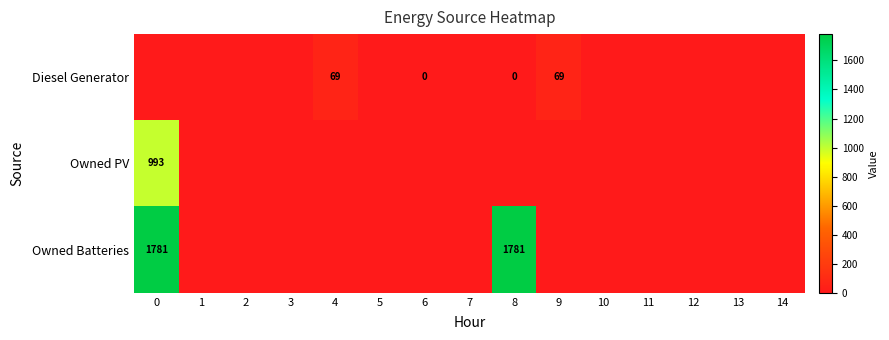

The Owned Batteries series shows 1781 at 0. True or false?

True